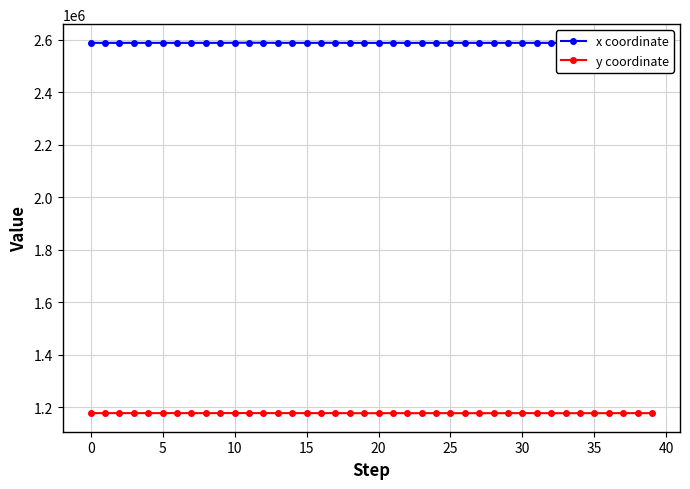

What is the sum of all x coordinate values?

103545820.2